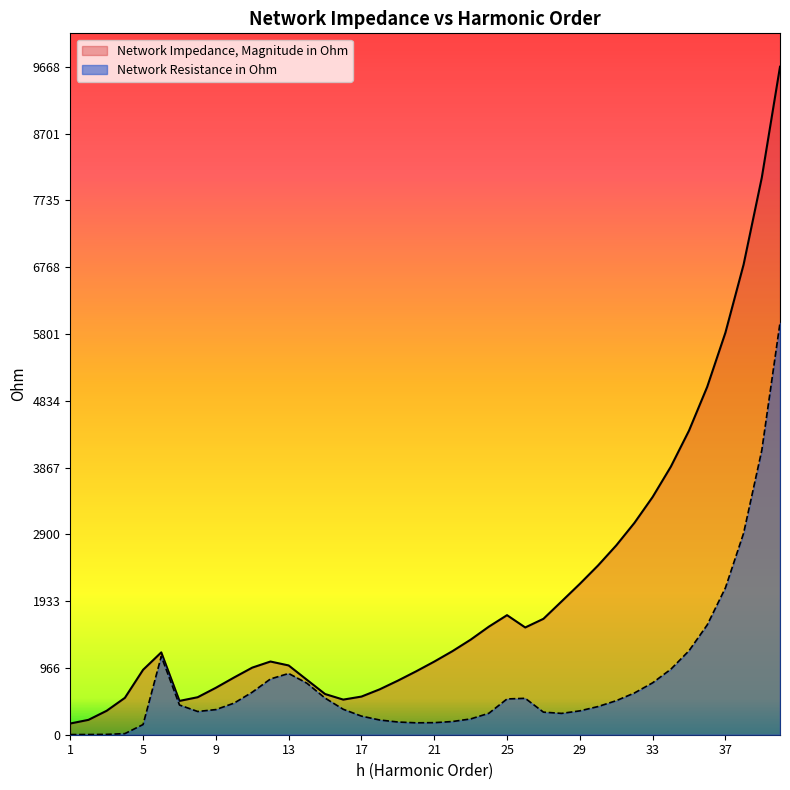

What is the difference between the second highest and minimum values in the Network Impedance, Magnitude in Ohm series?

7902.5